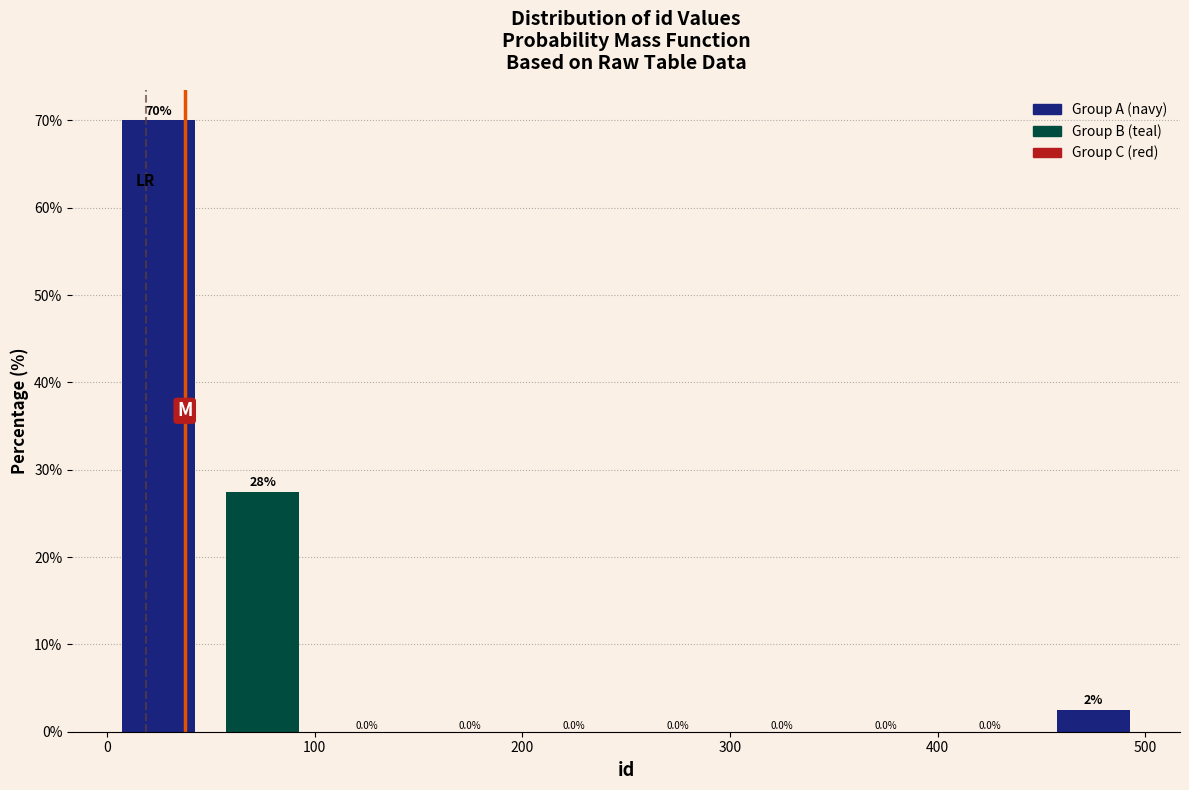

Over which range of the x-axis is the bar tallest?

0 to 50